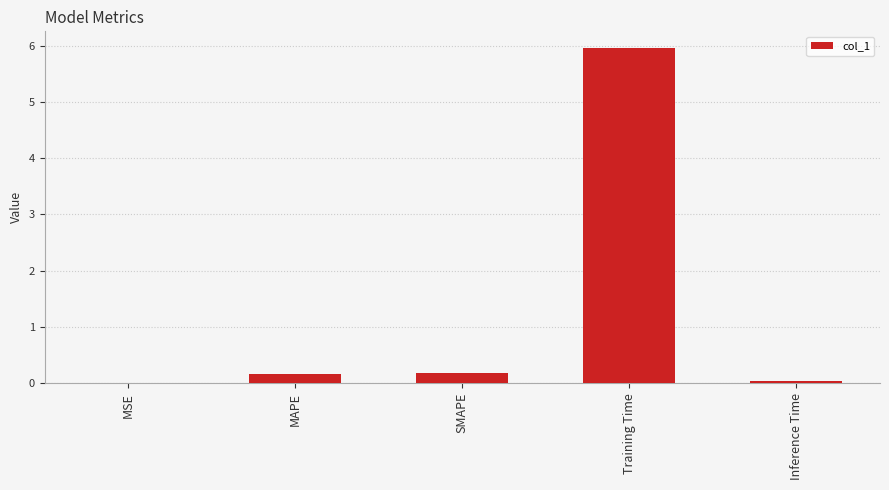

What is the change in value from SMAPE to Training Time?

+5.8